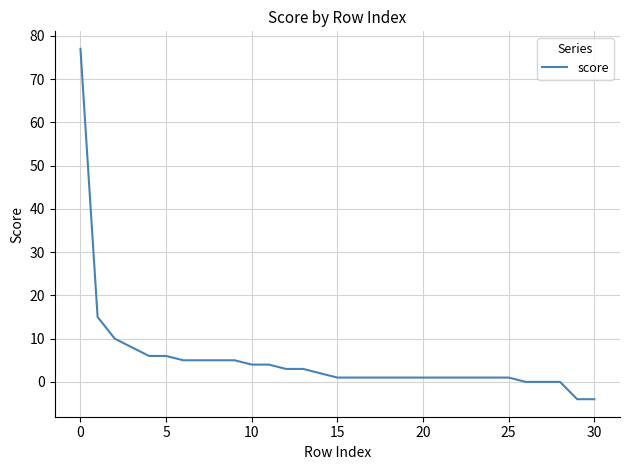

What is the greatest value displayed?

77